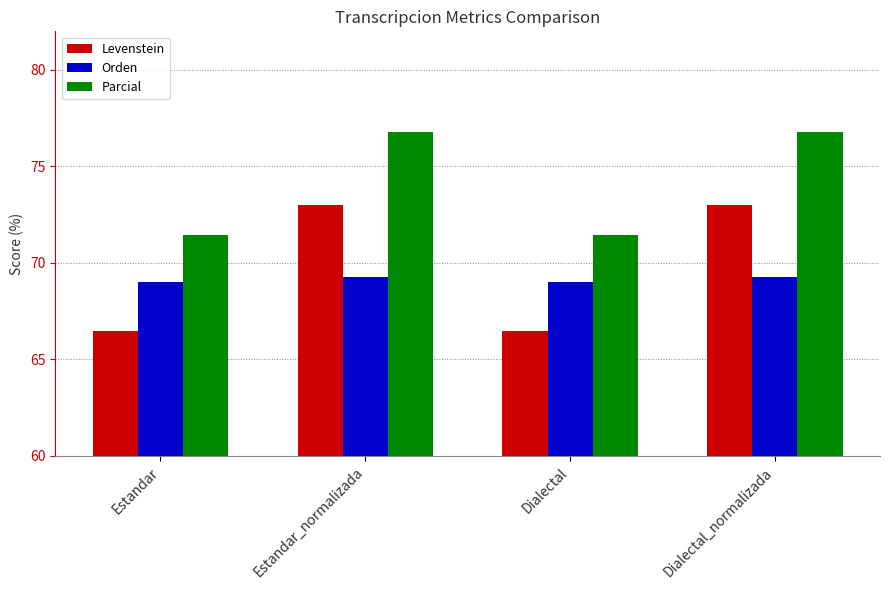

At how many categories does at least one series exceed 74?

2